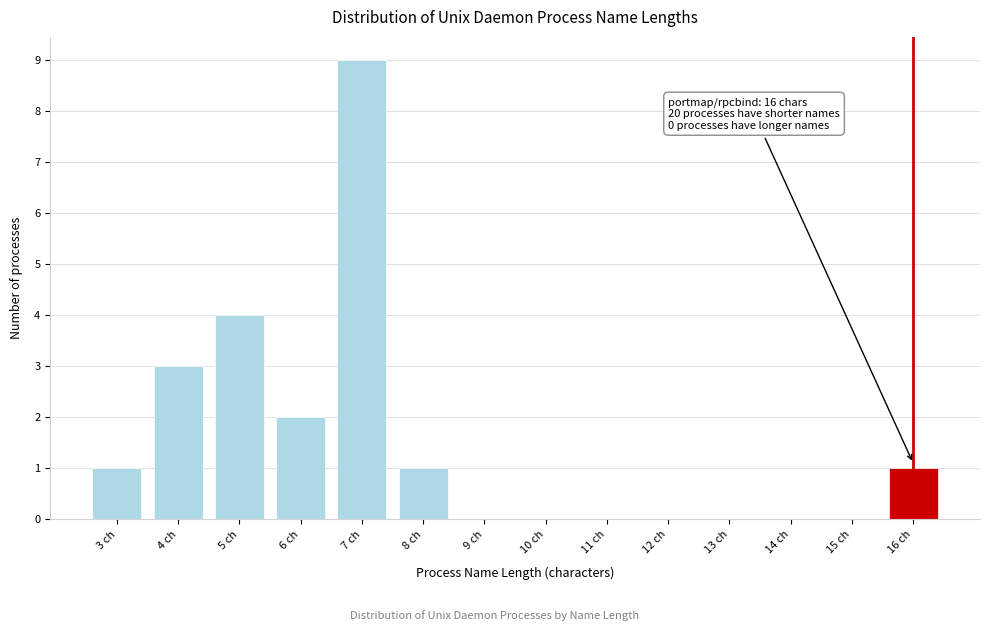

Reading left to right, list all the values displayed in this chart.

3 ch=1	4 ch=3	5 ch=4	6 ch=2	7 ch=9	8 ch=1	9 ch=0	10 ch=0	11 ch=0	12 ch=0	13 ch=0	14 ch=0	15 ch=0	16 ch=1